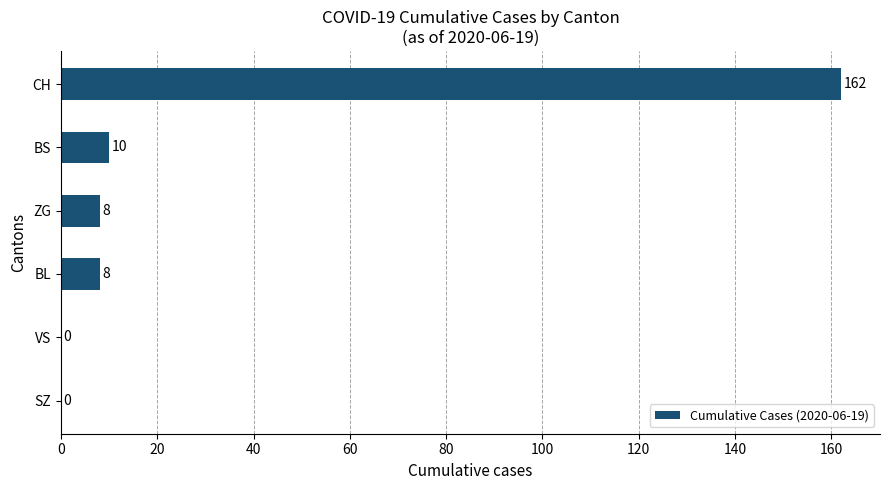

What is the average value?

31